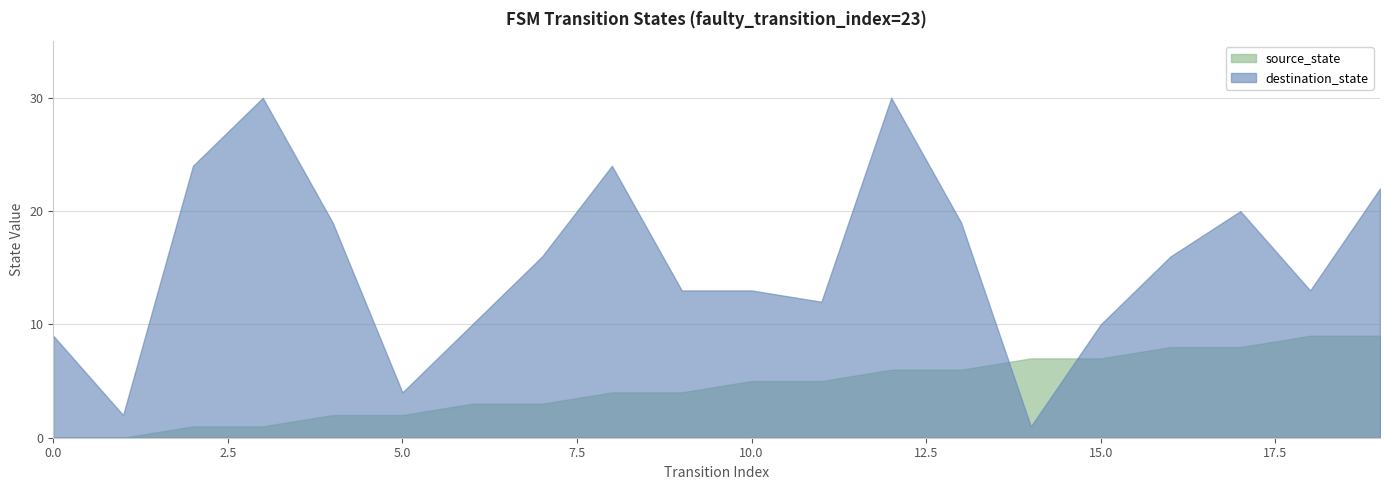

How many data points in destination_state are less than 16?

10